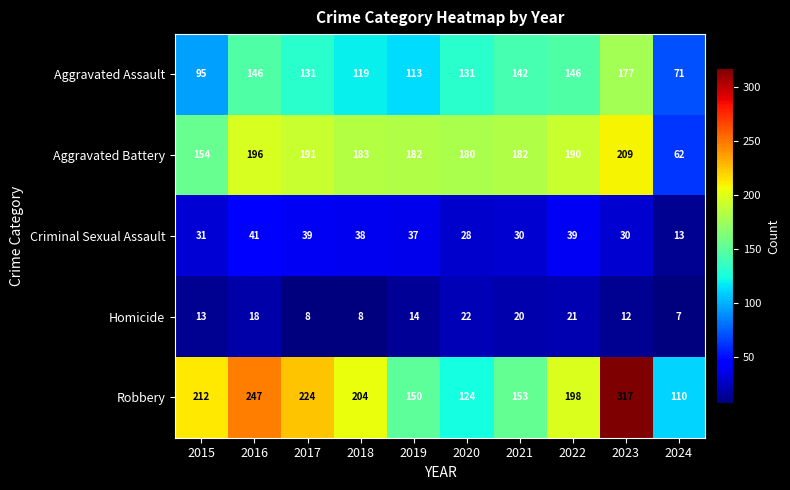

Which series has the largest range (max minus min)?

Robbery